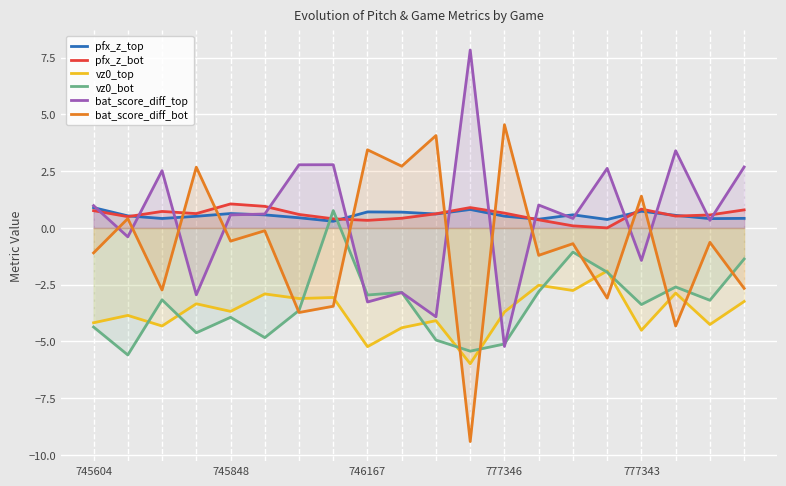

What is the label of the 1st point from the left?

745604